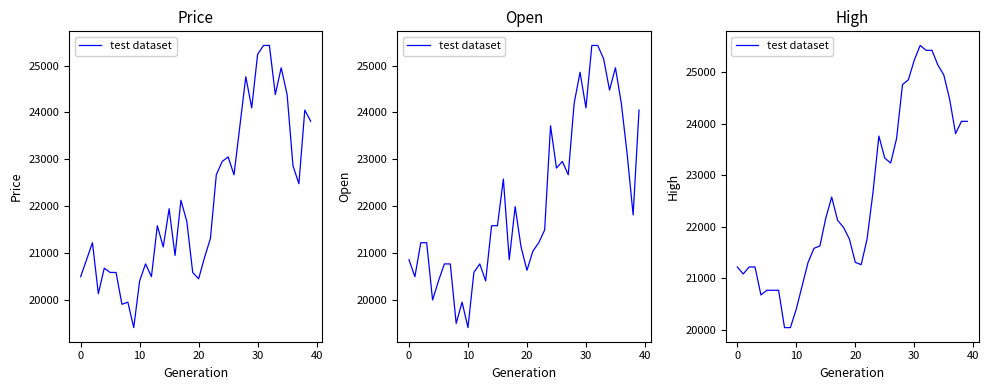

What is the change in value from 20 to 31?

+4308